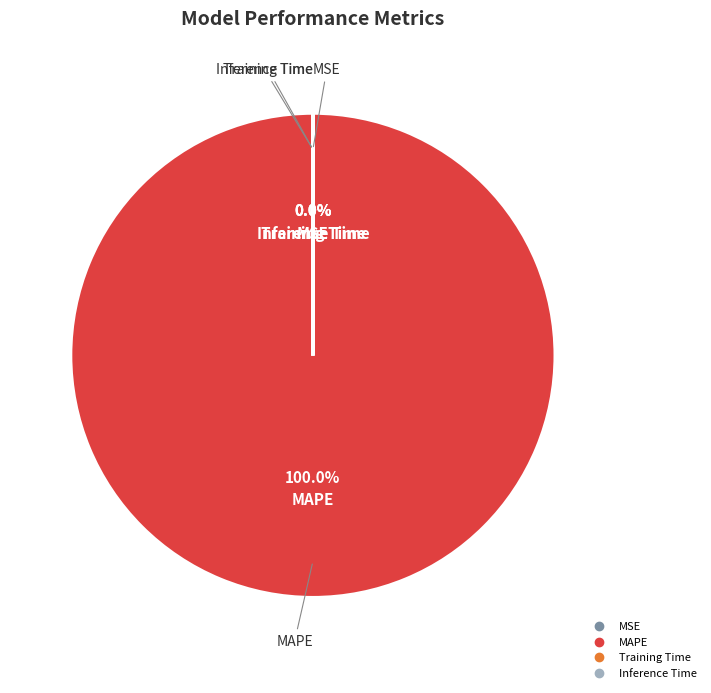

To the nearest percent, what is the difference between the Training Time and MAPE slice percentages?

100%